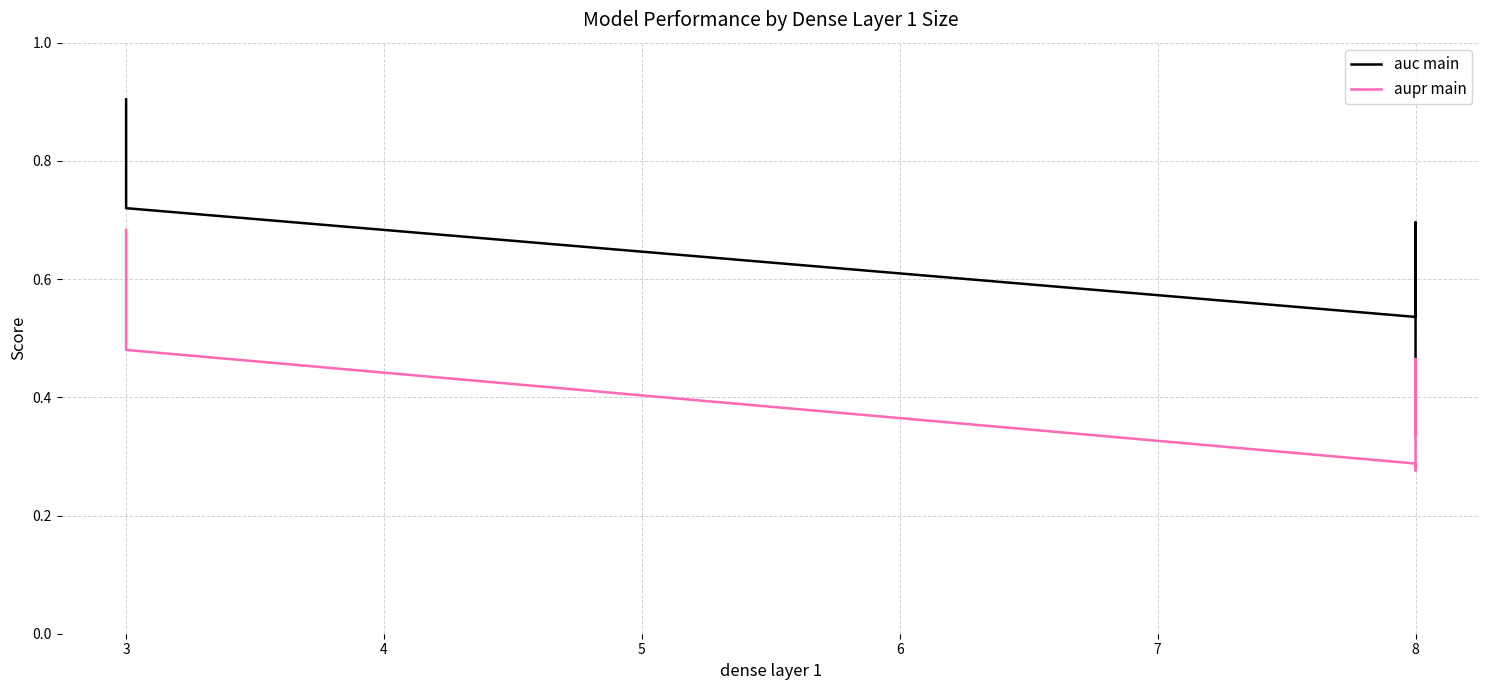

Does the chart display data point markers on the line(s)?

No